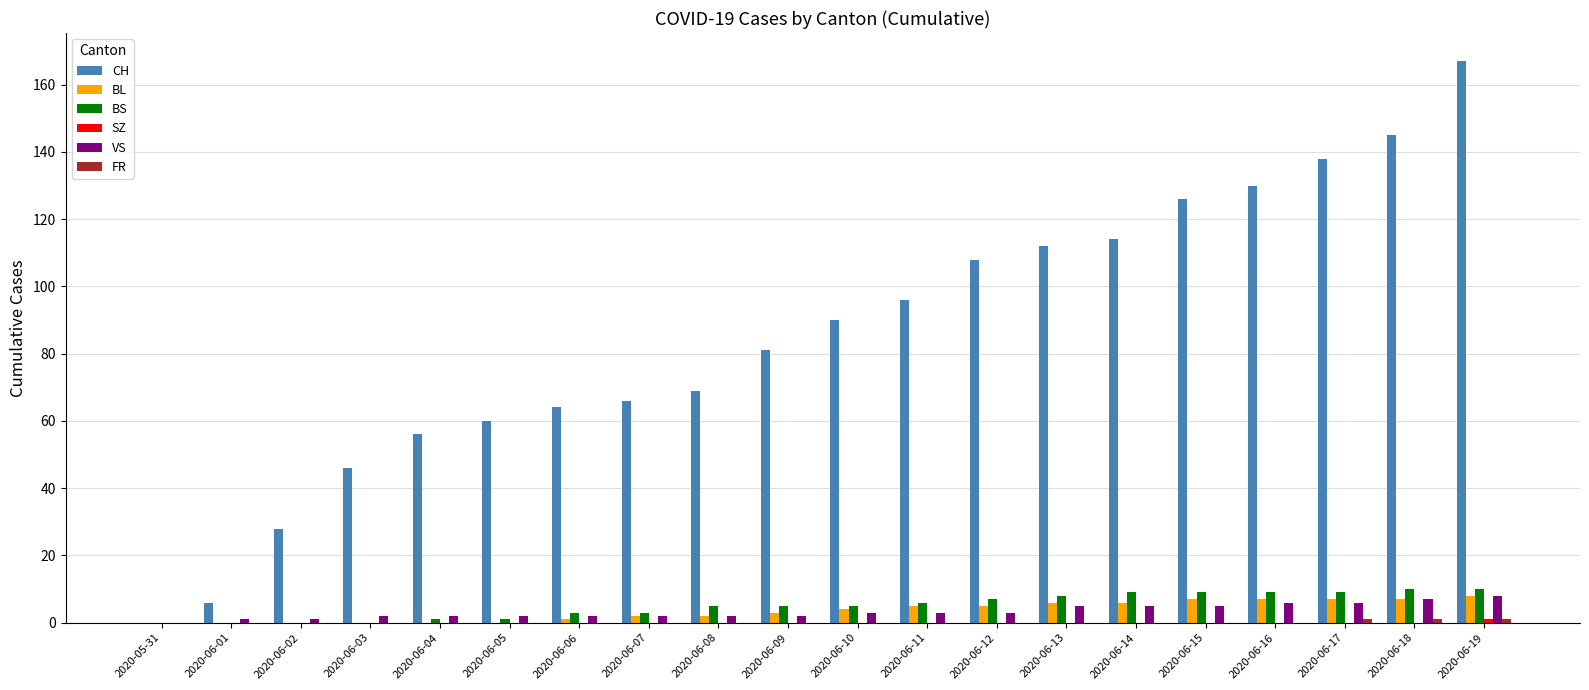

Which series changed the most between 2020-06-10 and 2020-06-16?

CH